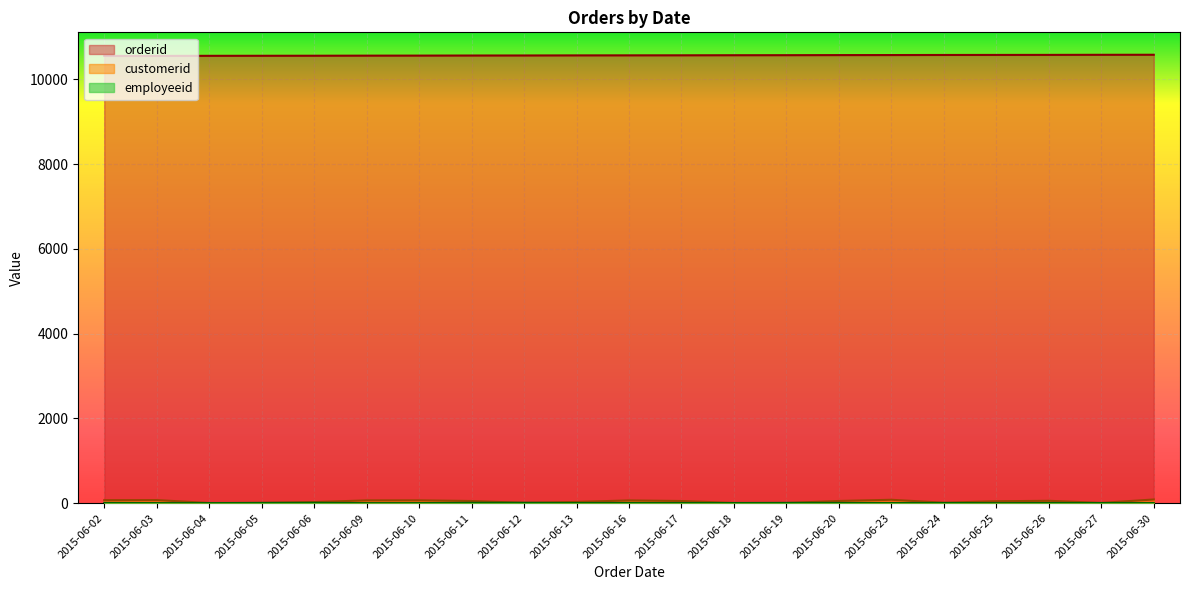

How many lines are shown in the chart?

3